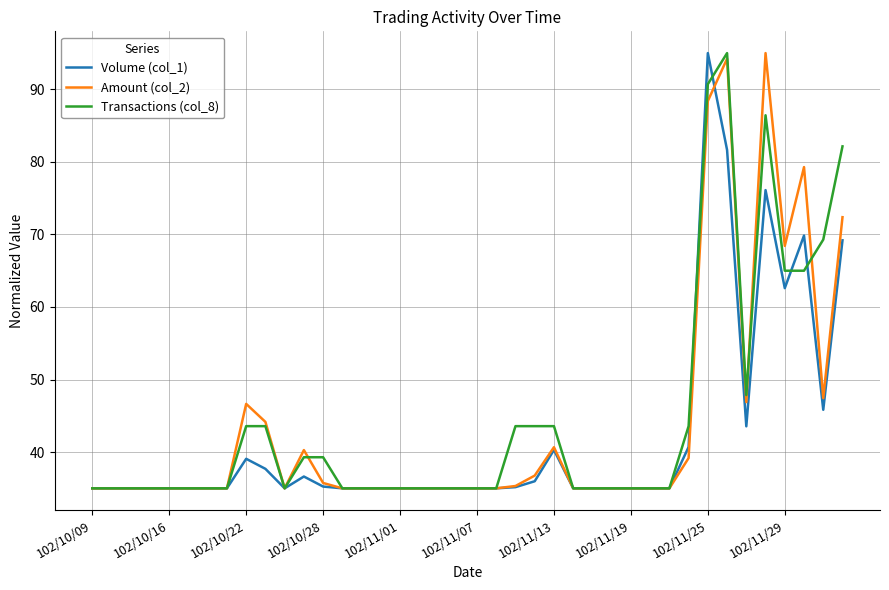

What is the minimum value for Volume (col_1)?

35.0